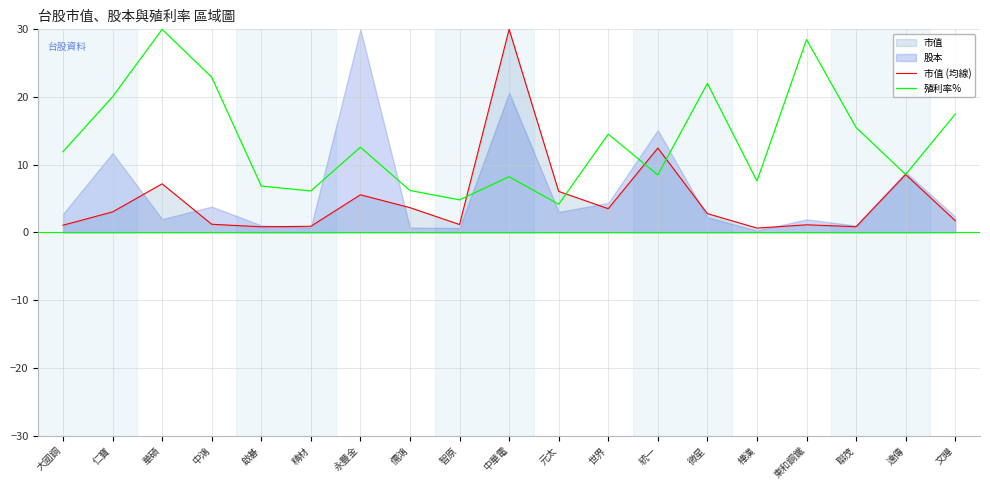

At how many categories does at least one series exceed 19?

6